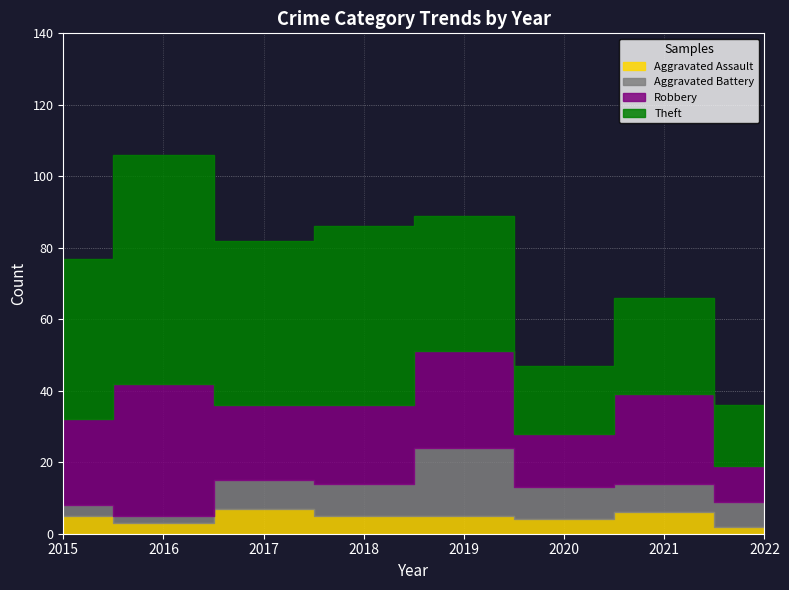

Where is Aggravated Assault nearest to the value 4?

2020